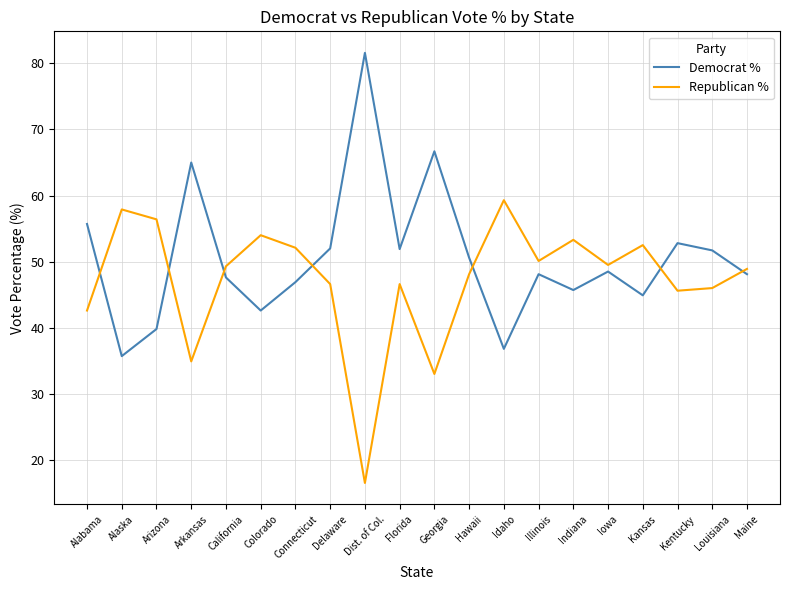

How many distinct data groups are displayed?

2